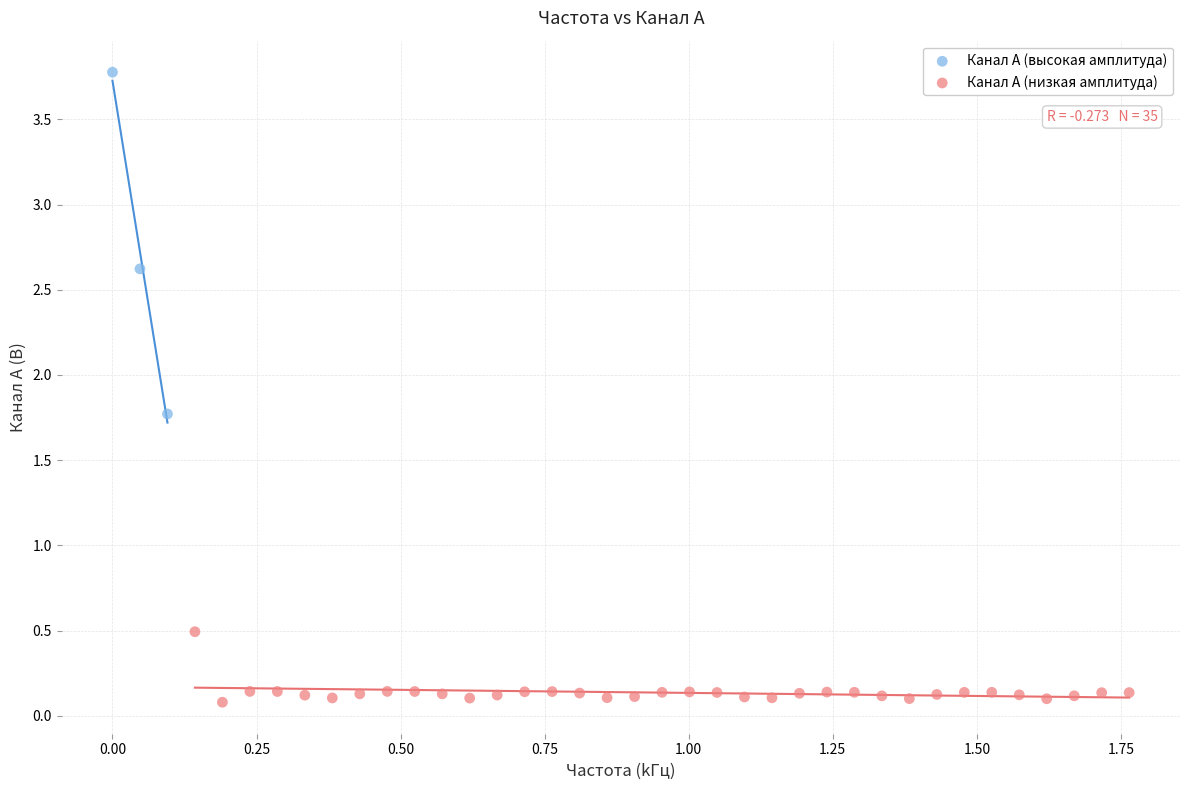

Which series contains the highest Y value?

Канал A (высокая амплитуда)